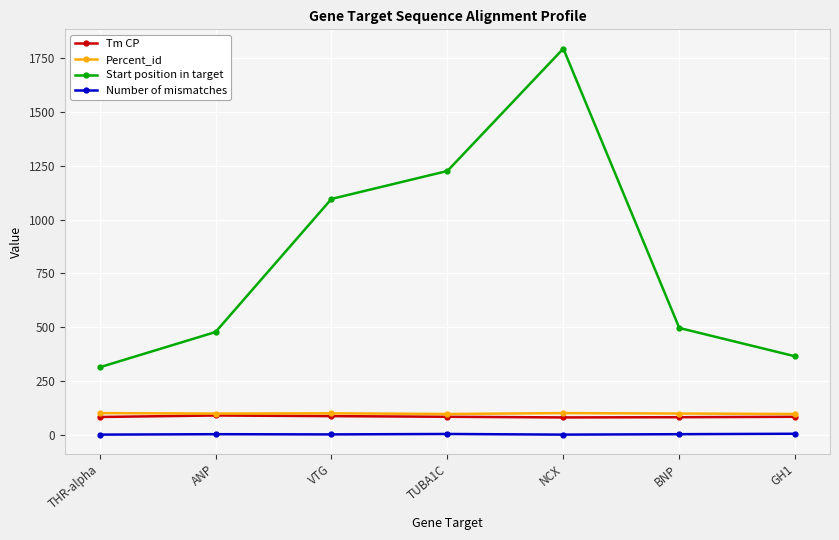

Does the chart display data point markers on the line(s)?

Yes